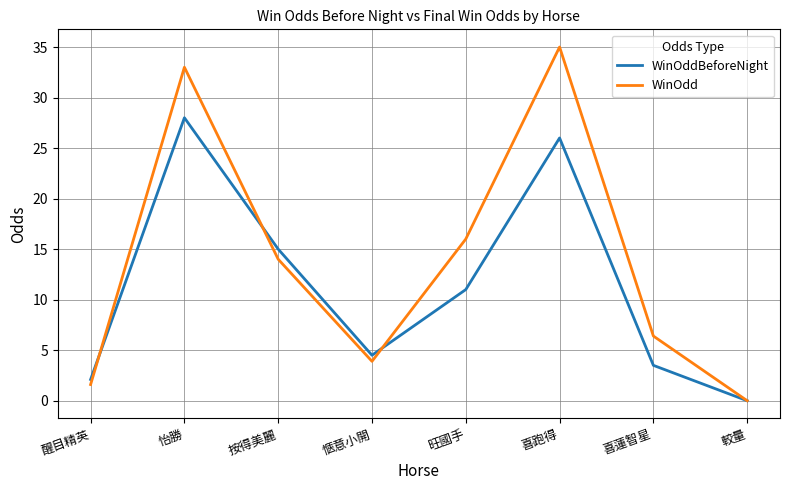

Reading left to right, extract all data points from this chart.

WinOddBeforeNight: 2.1	28.0	15.0	4.5	11.0	26.0	3.5	0.0
WinOdd: 1.6	33.0	14.0	3.9	16.0	35.0	6.4	0.0